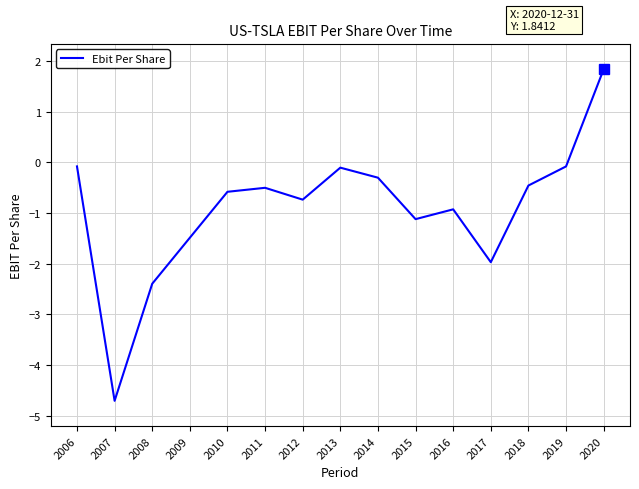

What is the sum of all values?

-13.6